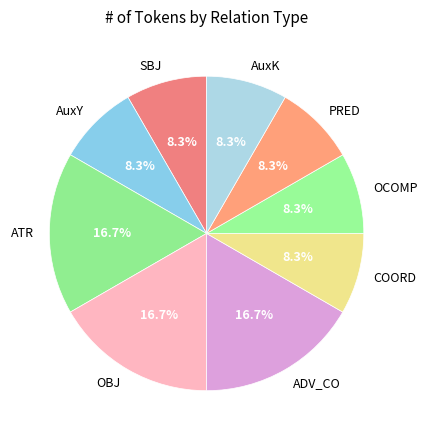

Is there a majority slice in this chart?

No